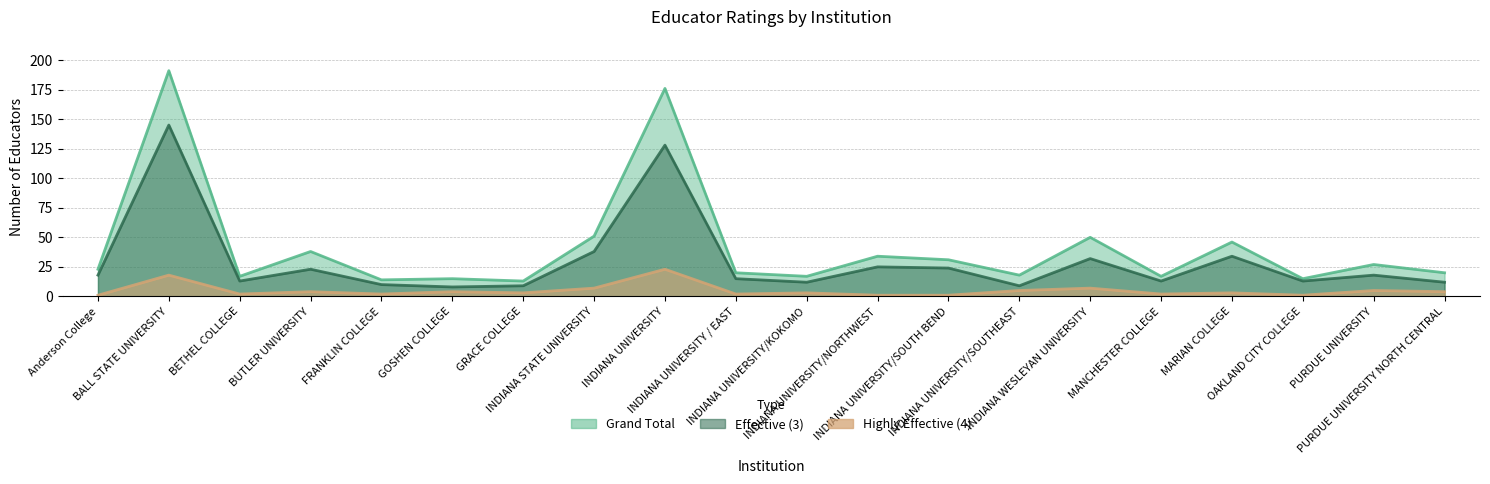

True or false: Effective (3) and Grand Total cross at least once.

False